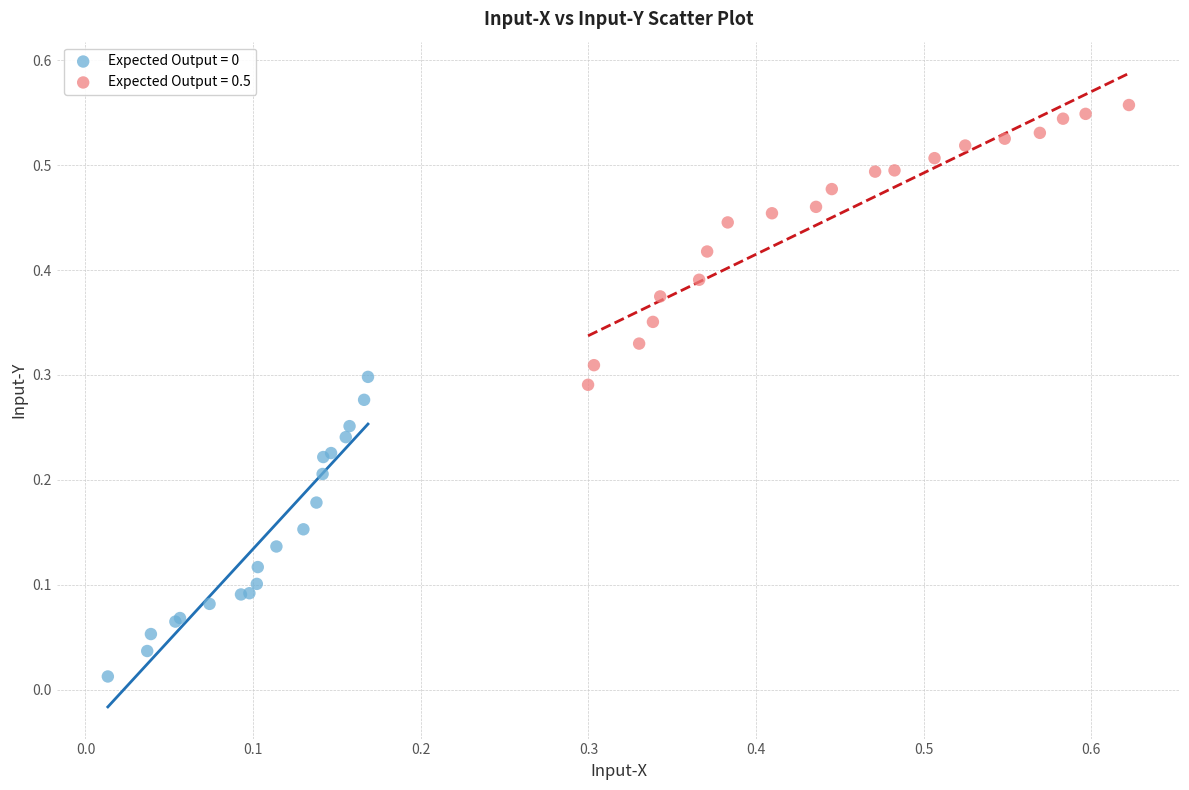

Which series contains the highest Y value?

Expected Output = 0.5